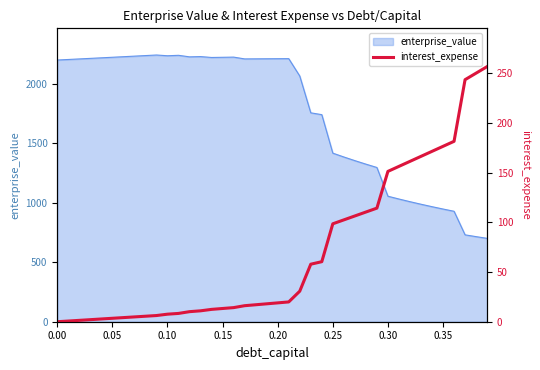

What is the highest value of the enterprise_value series?

2240.6